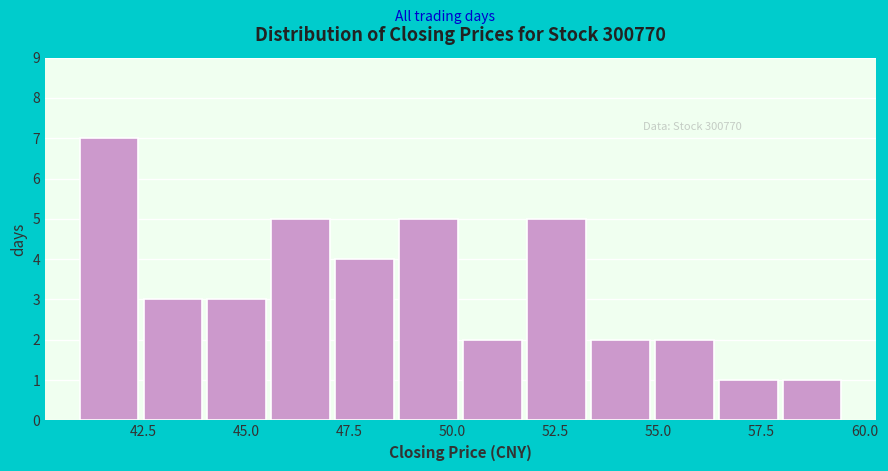

Around what value on the x-axis is the tallest bar? Give the approximate position of its centre, as read against the axis.

41.5